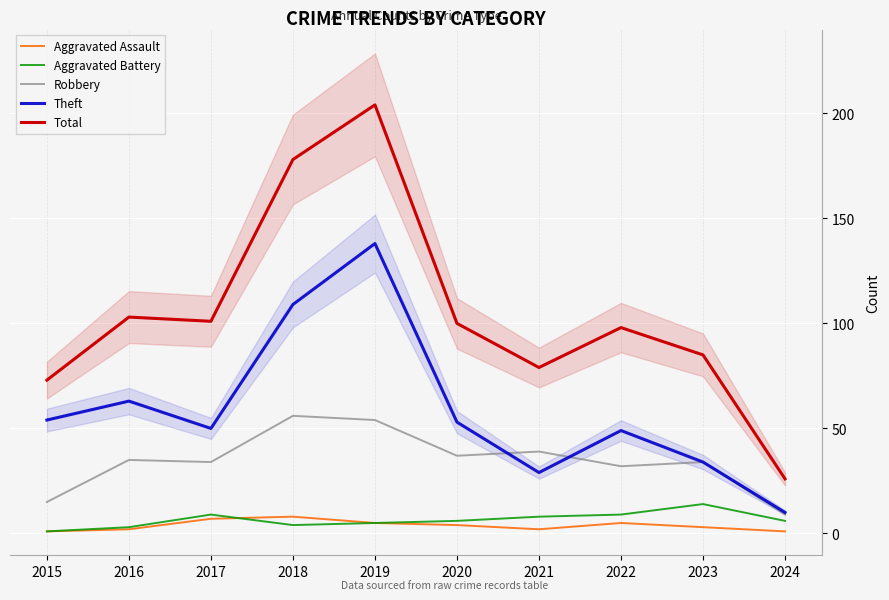

Between 2016 and 2021, which is larger?

2016